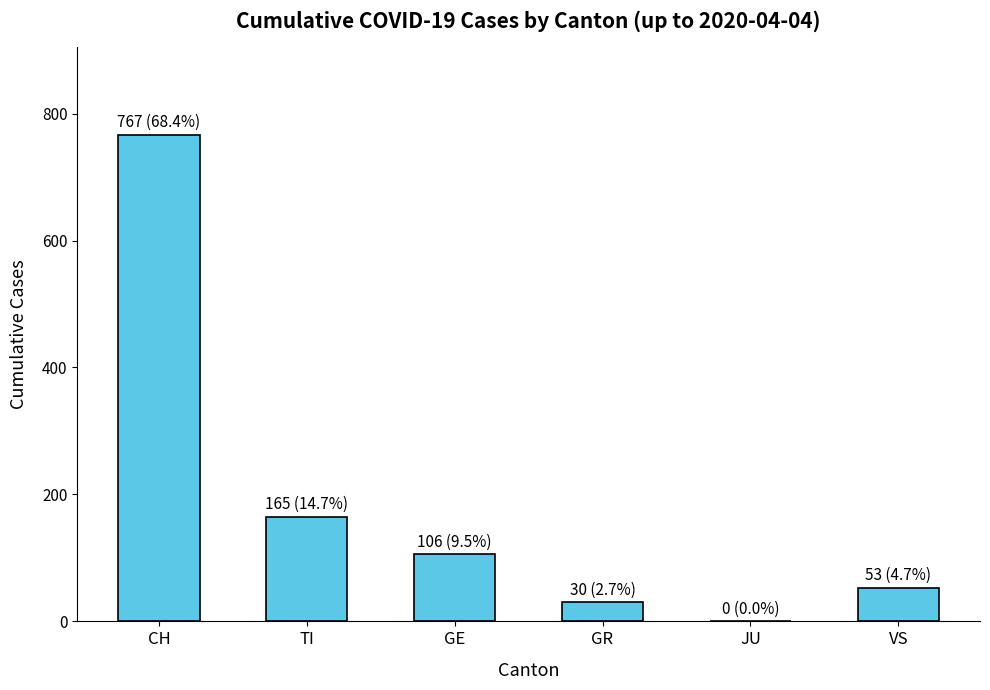

How many values are above zero?

5